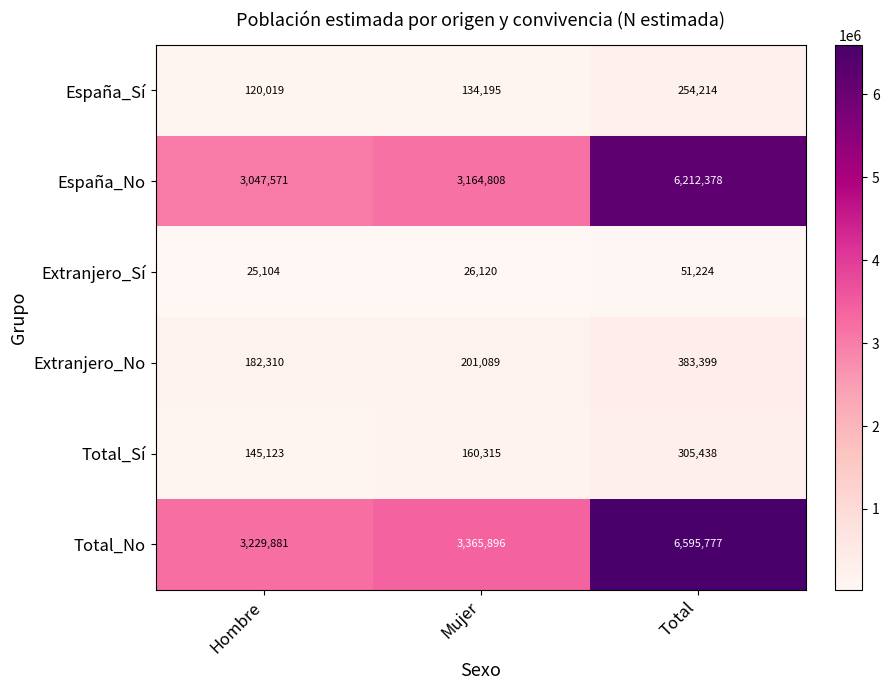

Reading left to right, what are all the values shown in this chart?

España_Sí: Hombre=120019	Mujer=134195	Total=254214
España_No: Hombre=3047571	Mujer=3164808	Total=6212378
Extranjero_Sí: Hombre=25104	Mujer=26120	Total=51224
Extranjero_No: Hombre=182310	Mujer=201089	Total=383399
Total_Sí: Hombre=145123	Mujer=160315	Total=305438
Total_No: Hombre=3229881	Mujer=3365896	Total=6595777